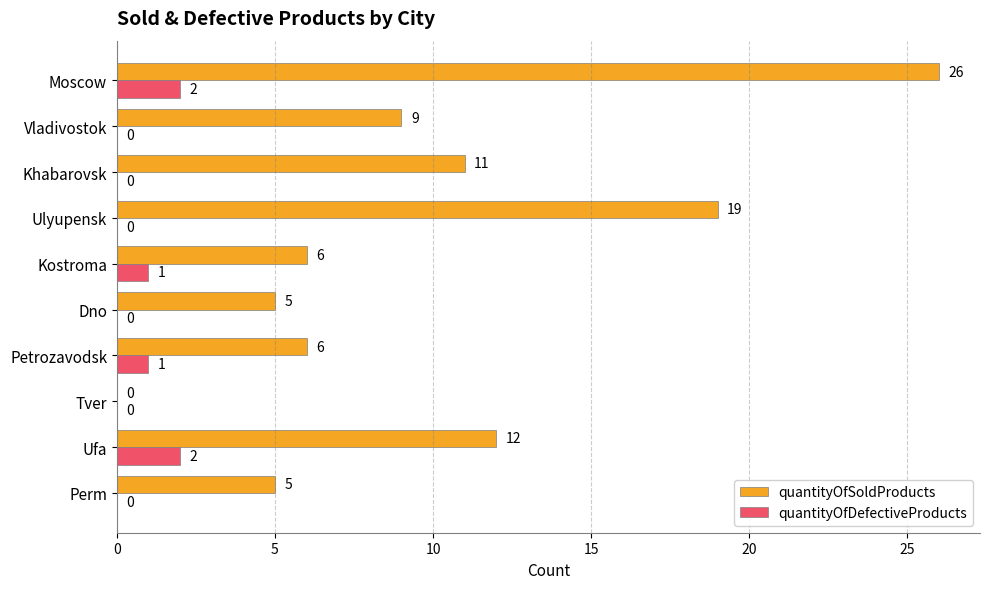

At which category is the sum across all series the highest?

Moscow